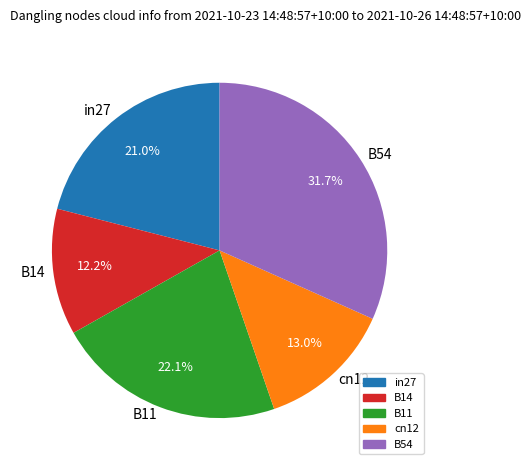

To the nearest percent, what is the combined percentage of in27 and B11?

43%